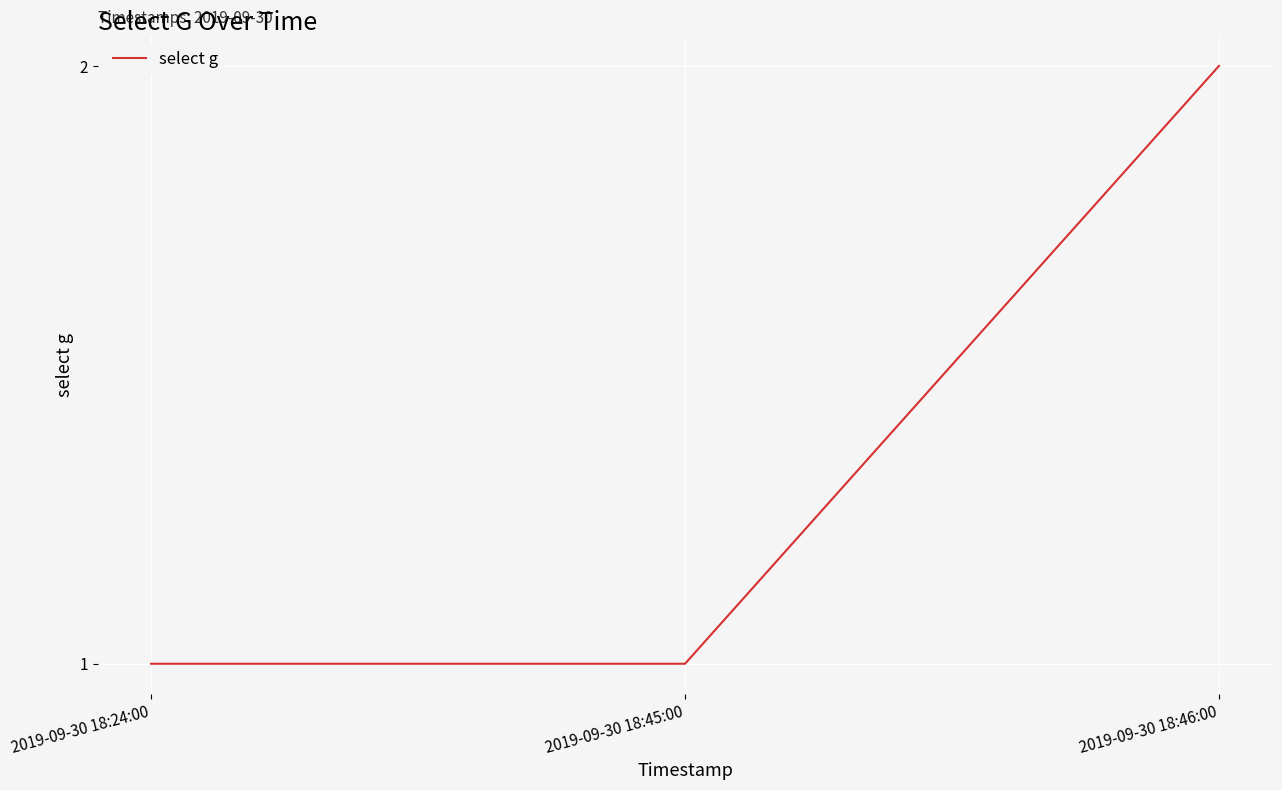

What is the greatest value displayed?

2